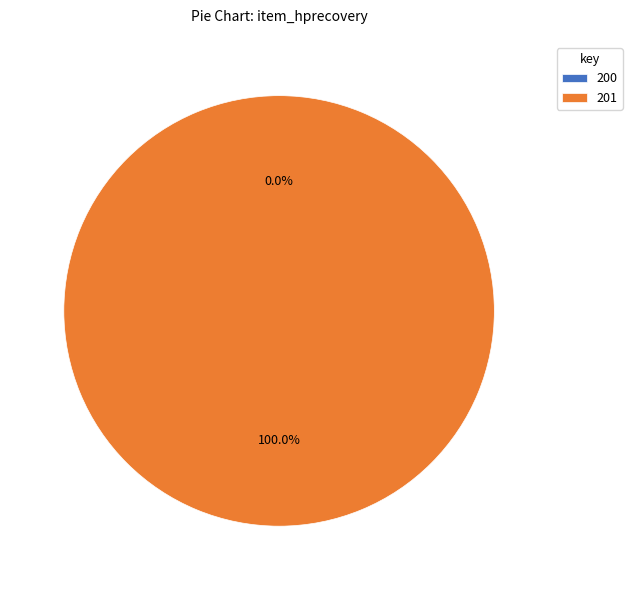

To the nearest percent, what is the combined percentage of 200 and 201?

100%